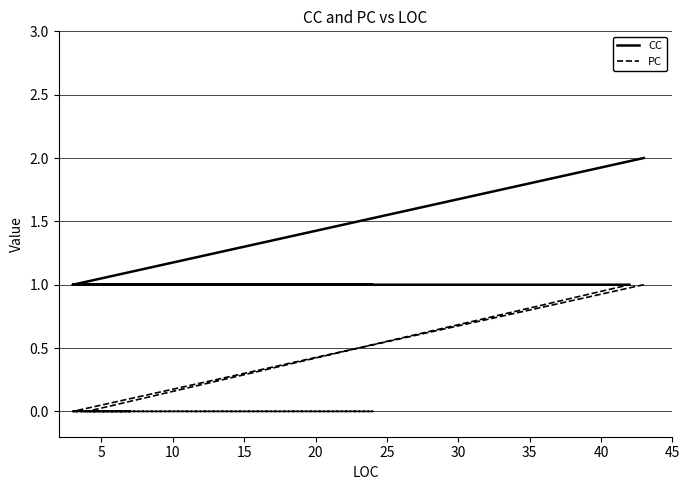

Is it true that CC equals 2 at 45?

False